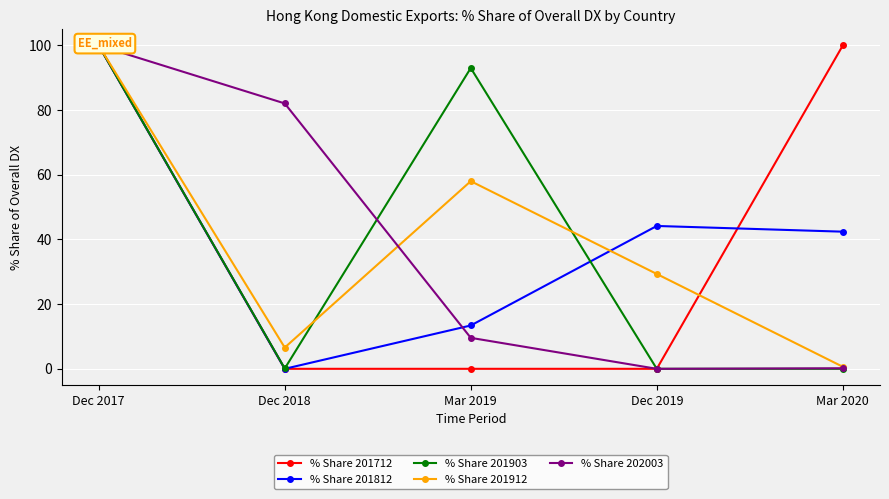

At which category does % Share 201903 reach its first local valley?

Dec 2018